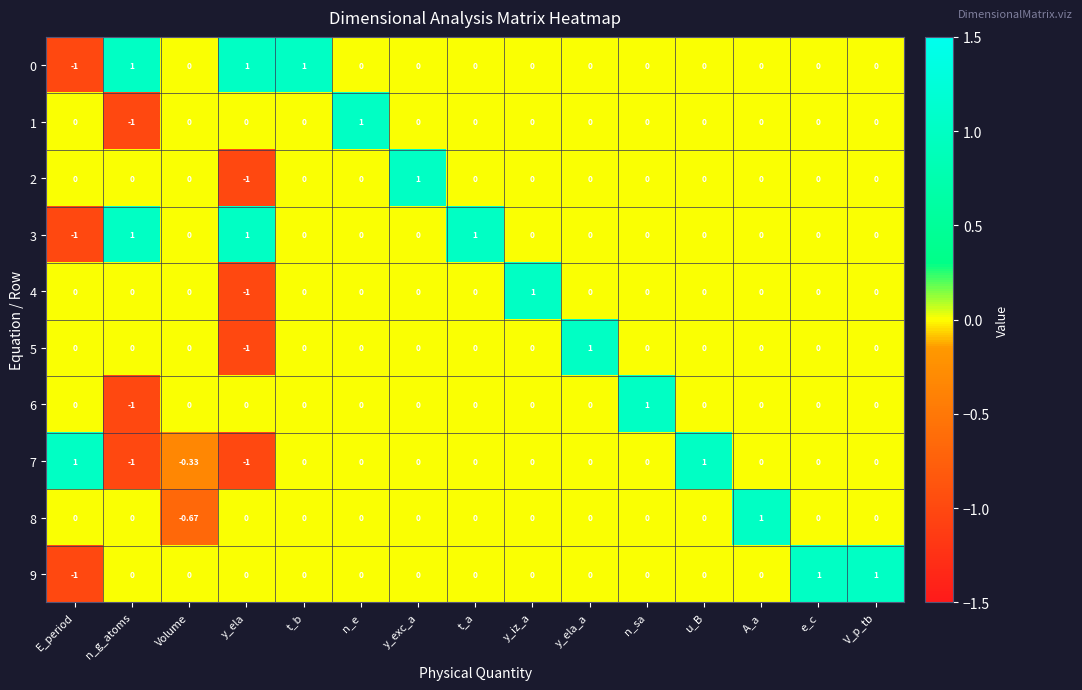

What is the total value across all series at y_exc_a?

1.0